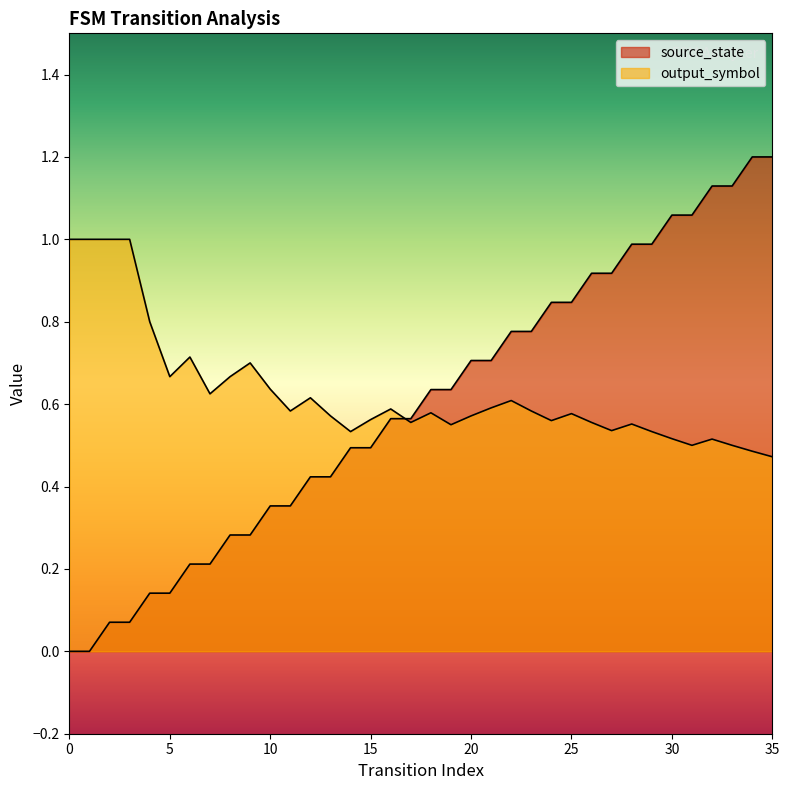

How many series are shown in this chart?

2